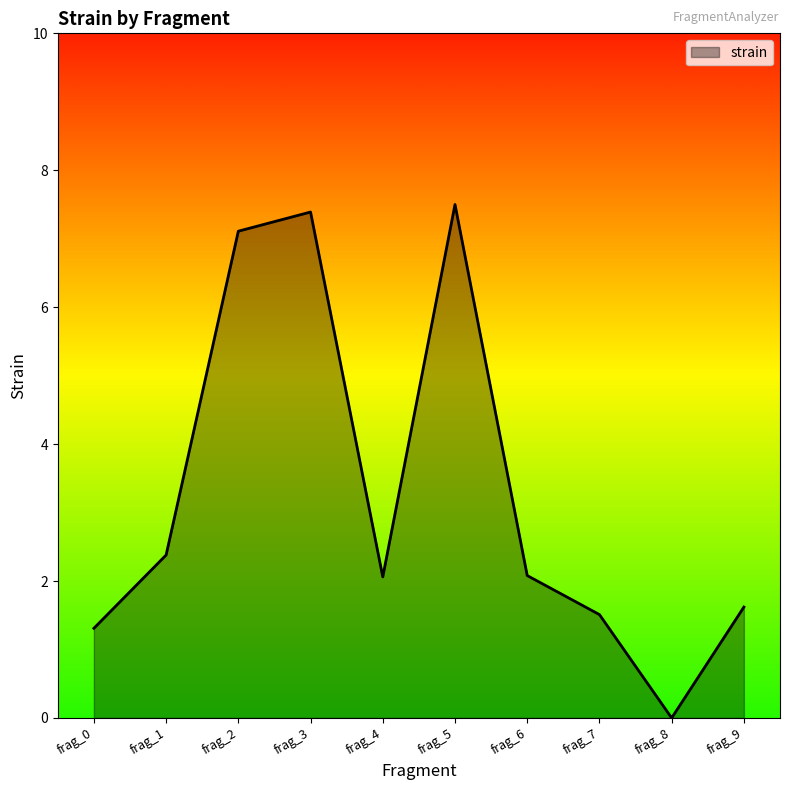

Which label corresponds to the largest value in the chart?

frag_5